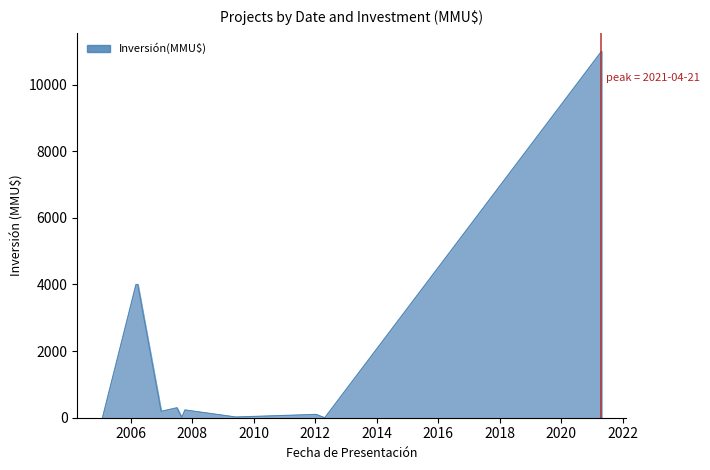

What is the greatest value displayed?

11000